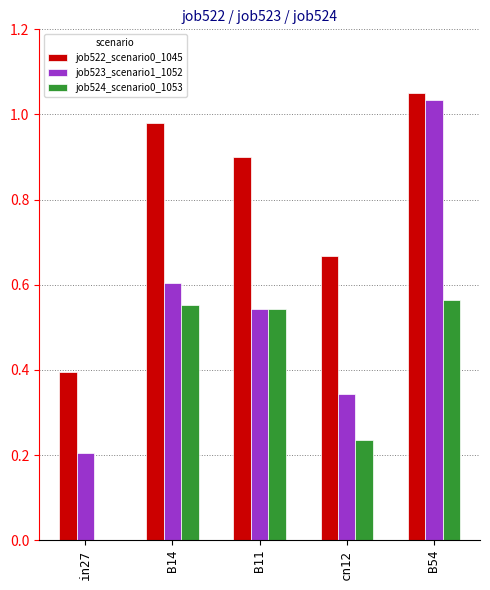

The value of job523_scenario1_1052 at in27 is 0.3. True or false?

False